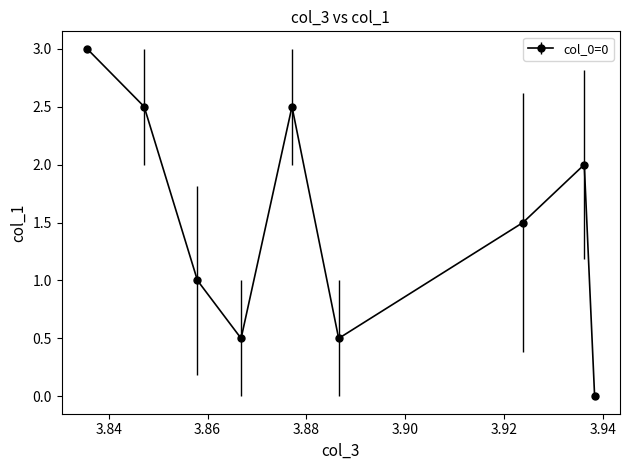

What is the value of the 7th point from the left?

1.5